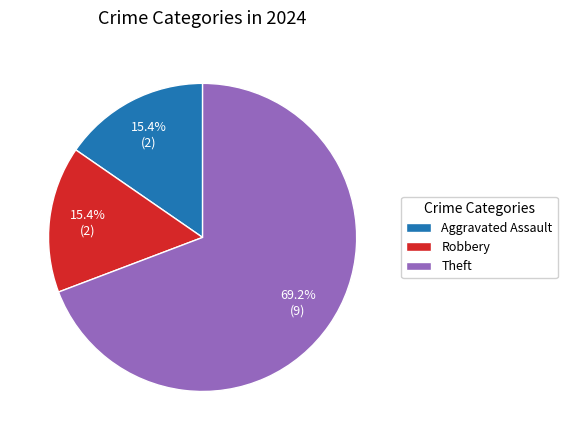

Do Theft and Aggravated Assault together represent more than half of the pie?

Yes